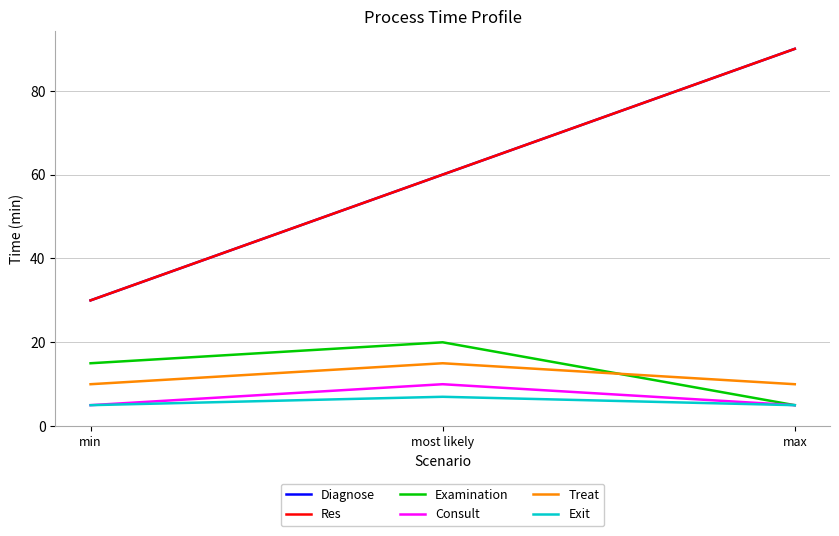

At min, list the series in order from smallest to largest.

Consult, Exit, Treat, Examination, Diagnose, Res